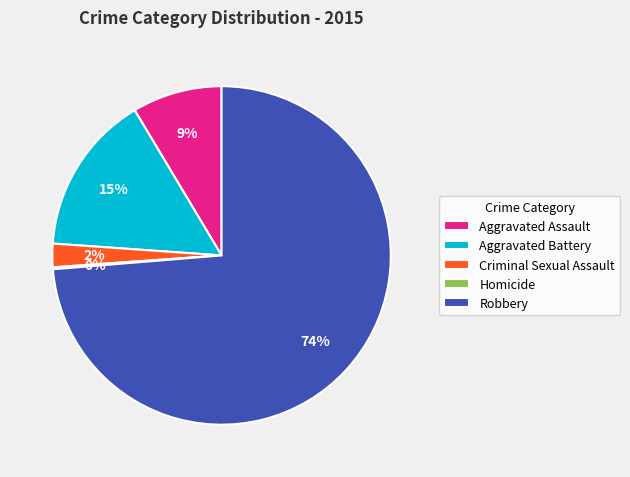

To the nearest percent, what portion does Criminal Sexual Assault represent?

2%